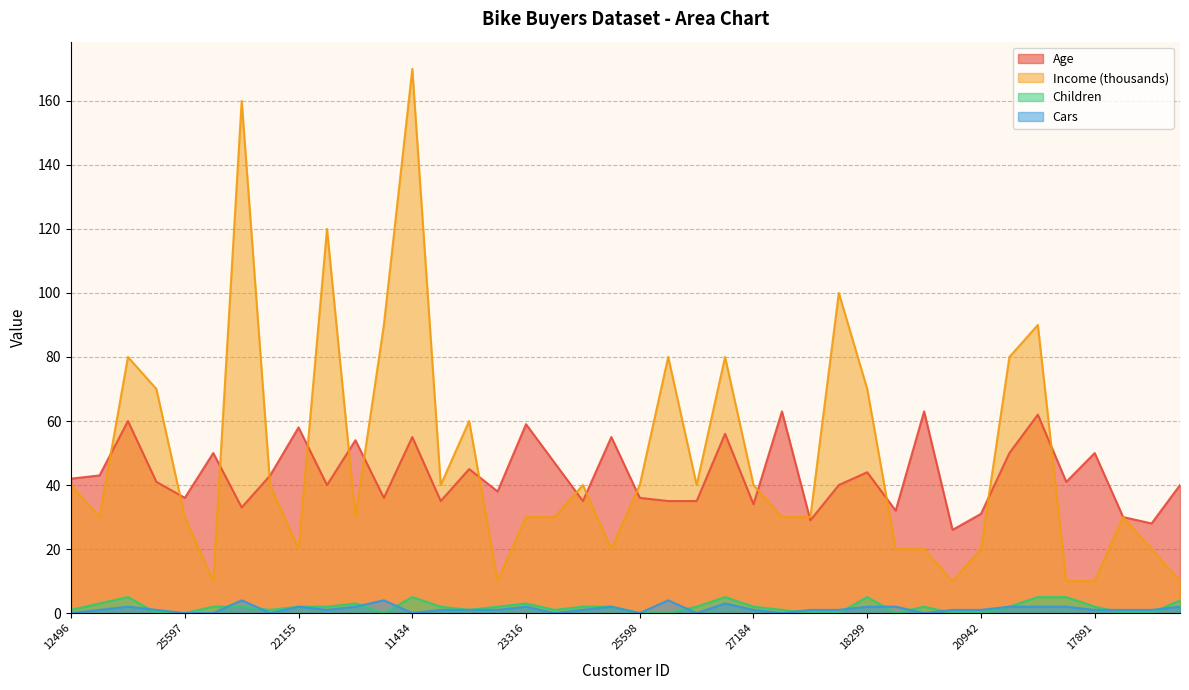

Rank the series at 13507 from lowest to highest value.

Cars, Children, Income, Age